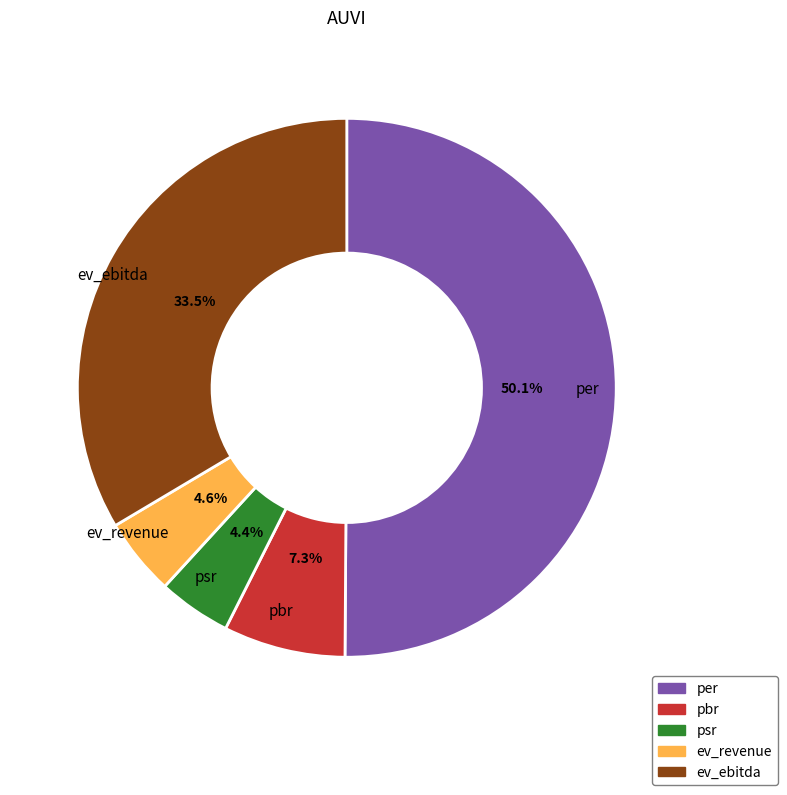

Which category has the biggest portion of the pie?

per